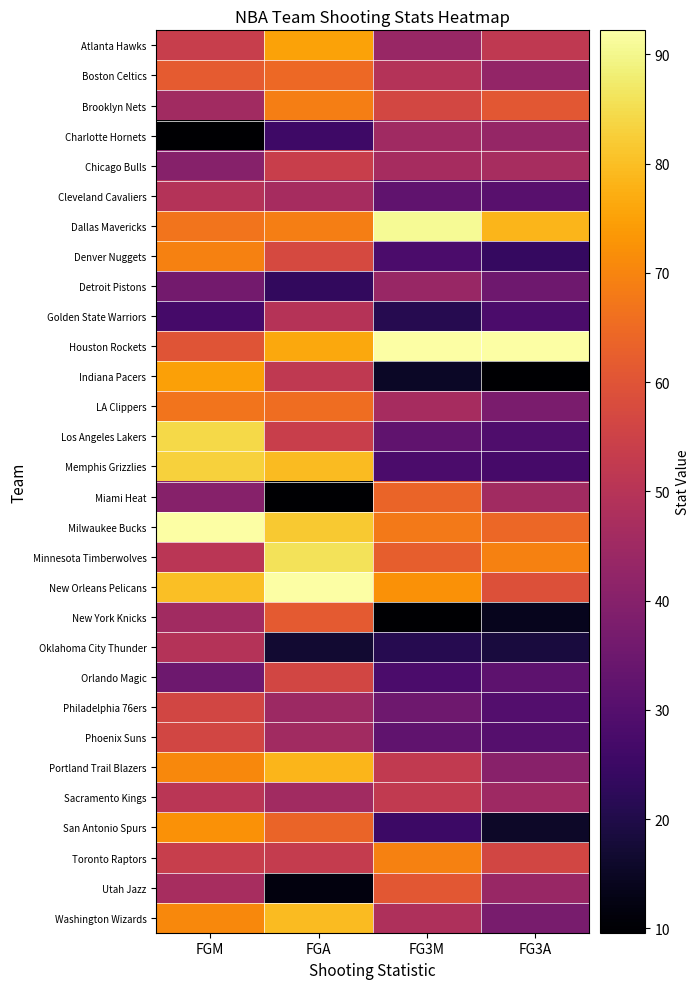

At which category is the sum across all series the highest?

FGM